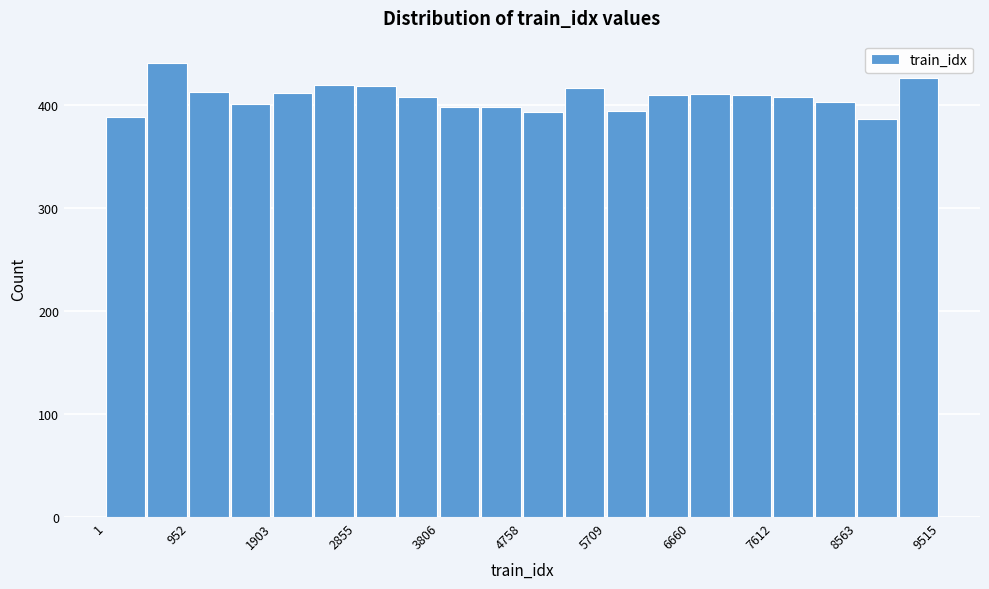

How tall is the bar that spans 8600 to 9000 on the x-axis? Neither the bar edges nor the heights are printed on the chart, so give them approximately, as read against the axes.

390